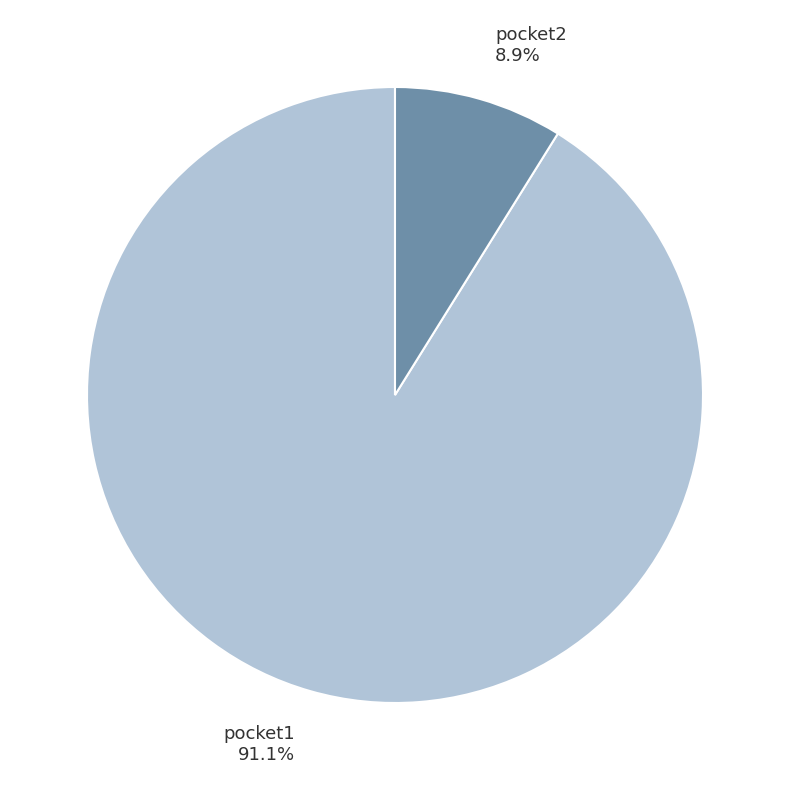

How many segments does this pie chart have?

2